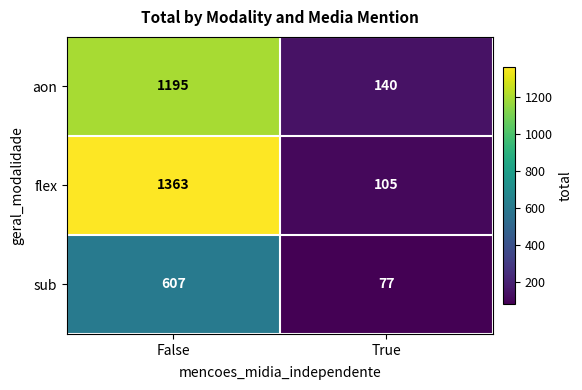

True or false: sub has a value of 607 at False.

True